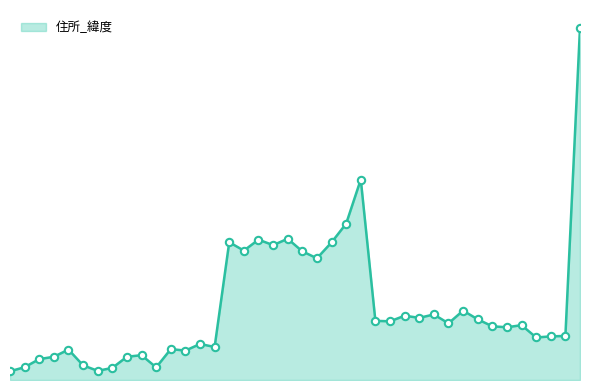

How many lines are shown in the chart?

1